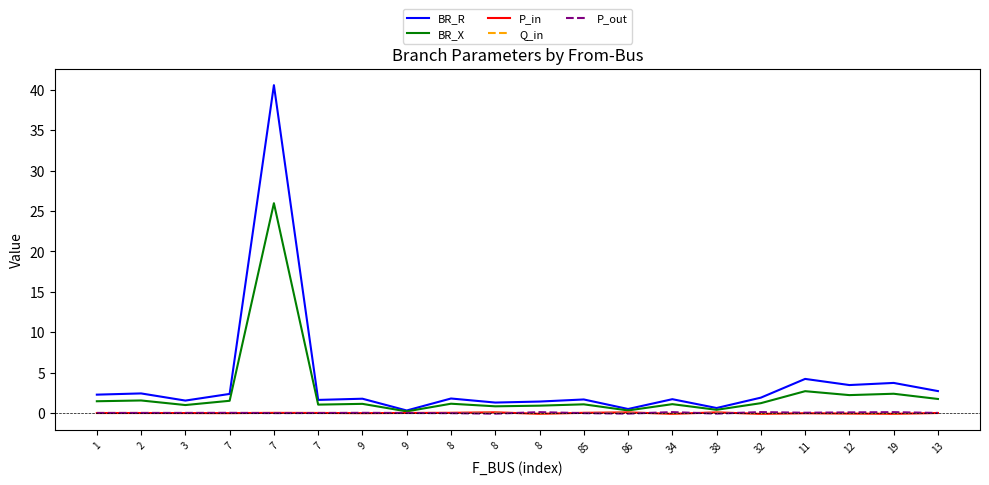

At how many categories does at least one series exceed 25?

1